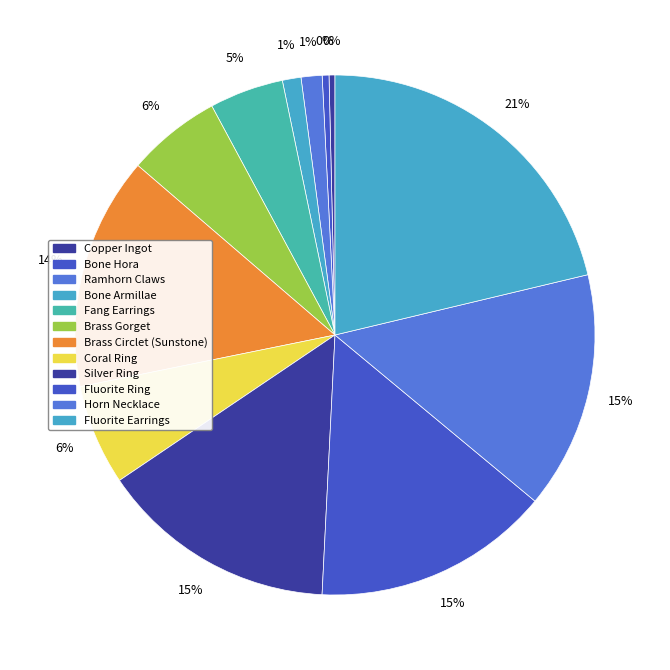

The Copper Ingot slice represents 0% of the pie. True or false?

True